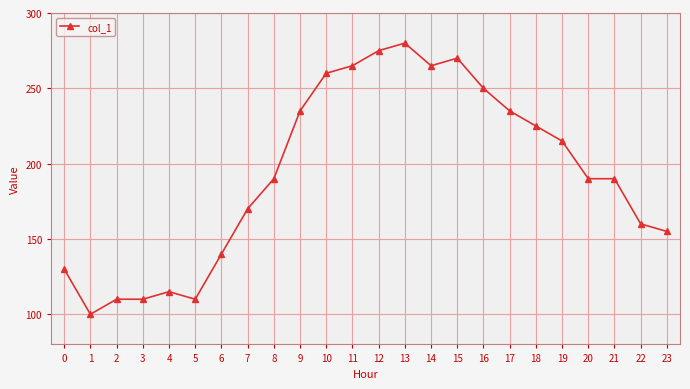

What is the sum of the values at 3 and 14?

375